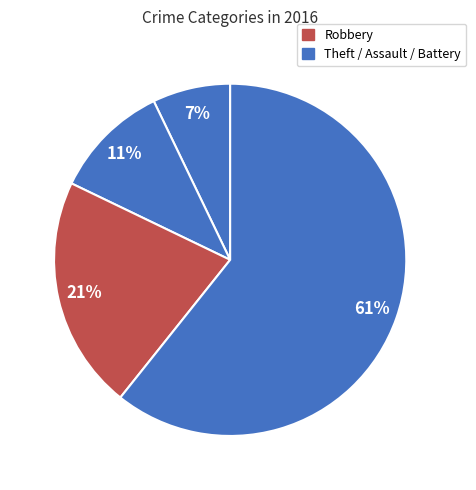

How many segments does this pie chart have?

4